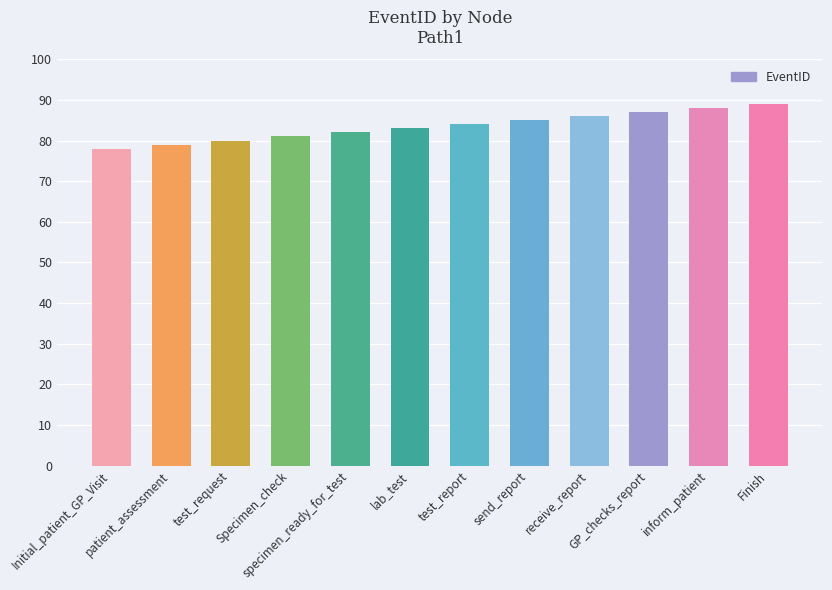

Rank the categories by value from lowest to highest.

Initial_patient_GP_Visit, patient_assessment, test_request, Specimen_check, specimen_ready_for_test, lab_test, test_report, send_report, receive_report, GP_checks_report, inform_patient, Finish